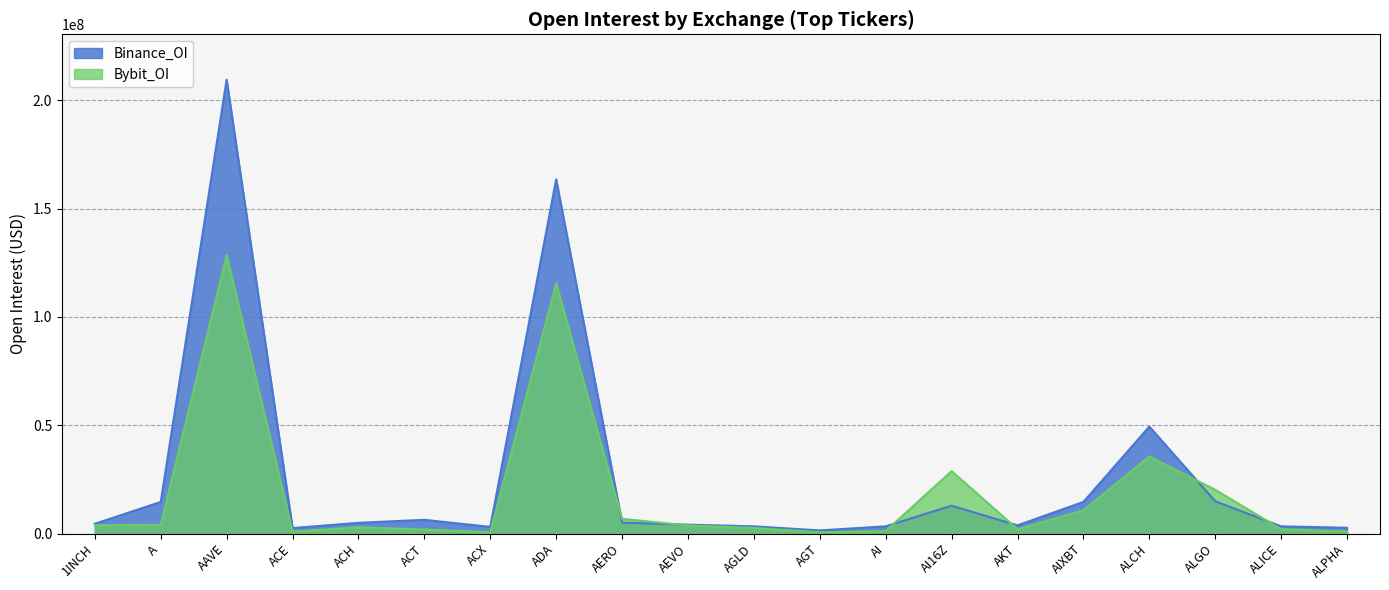

True or false: Binance_OI and Bybit_OI cross at least once.

True